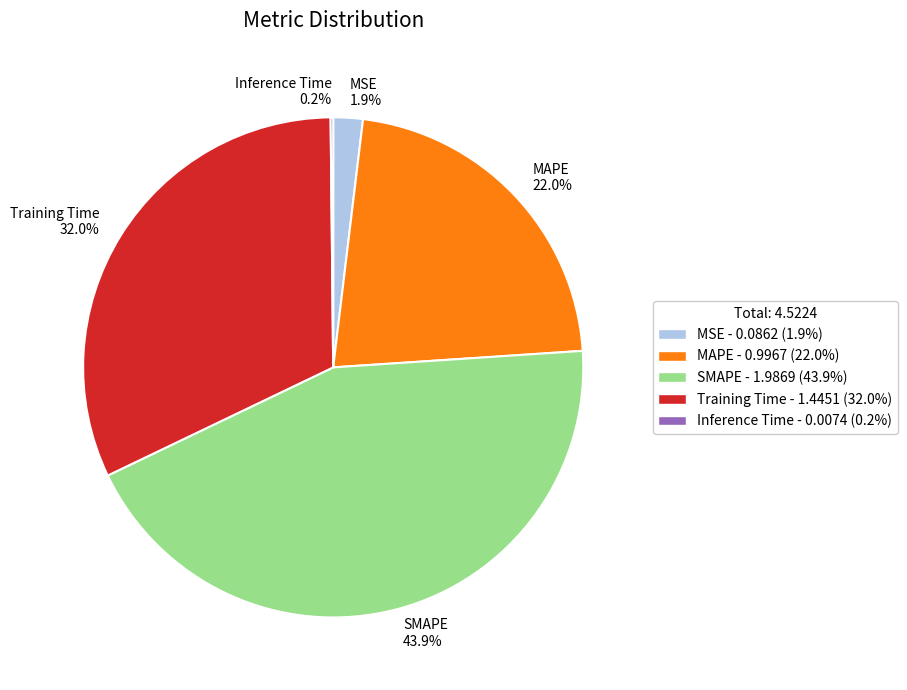

What is the total percentage of MAPE and Training Time?

54.0%